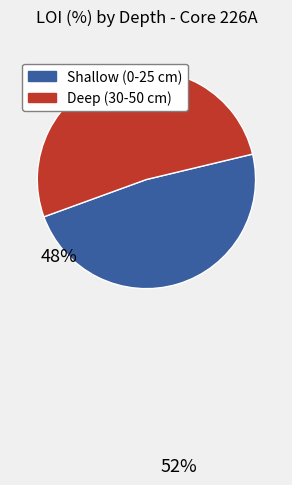

Is there a majority slice in this chart?

Yes